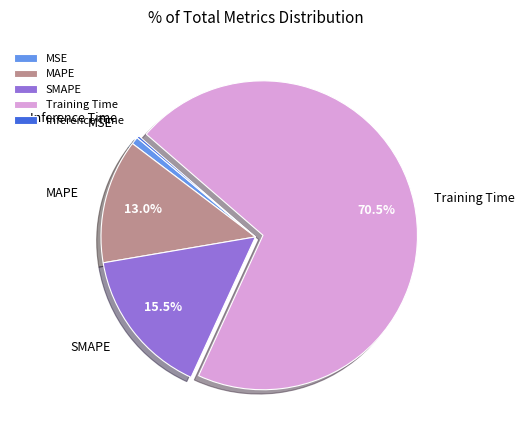

Is it true that MSE is 1% of the pie?

True